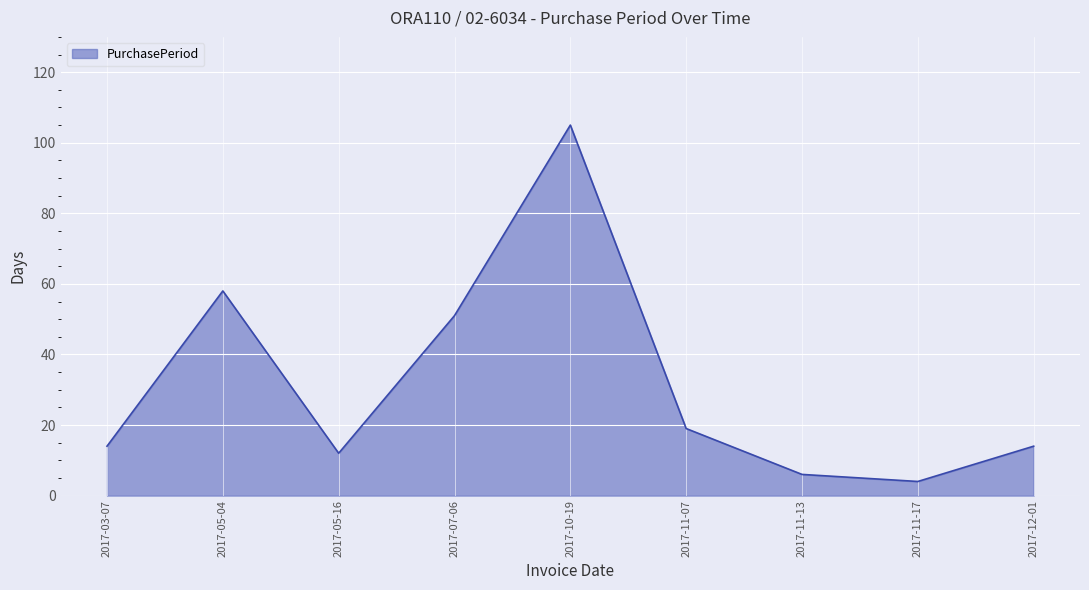

Count the number of categories in the chart.

9